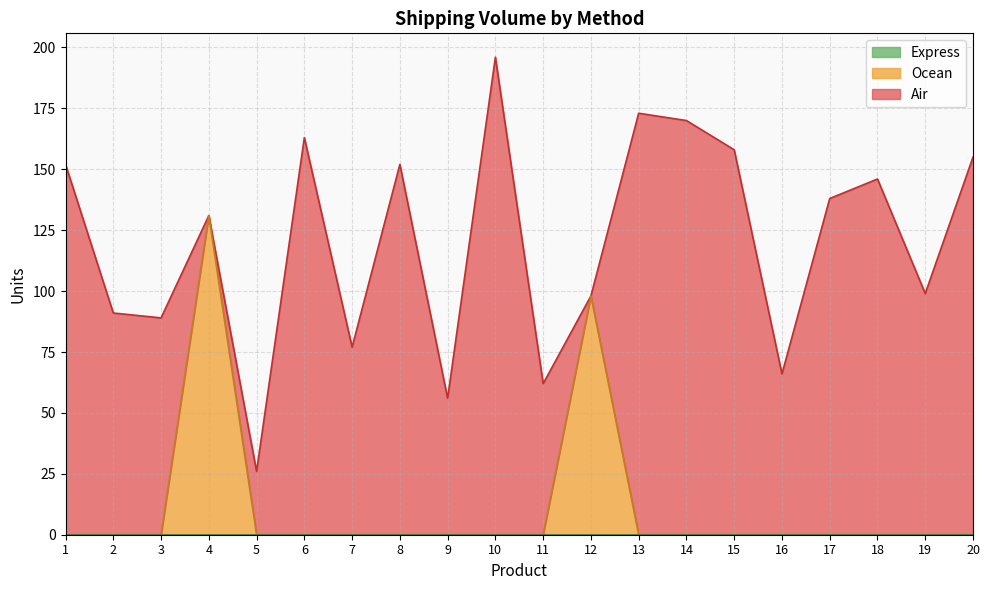

Is the value of Air at 6 greater than the value of Express at 6?

Yes